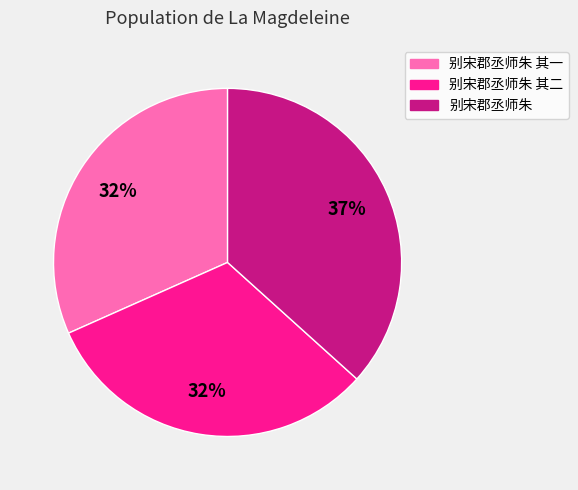

Does 别宋郡丞师朱 其二 account for over 50% of the chart?

No